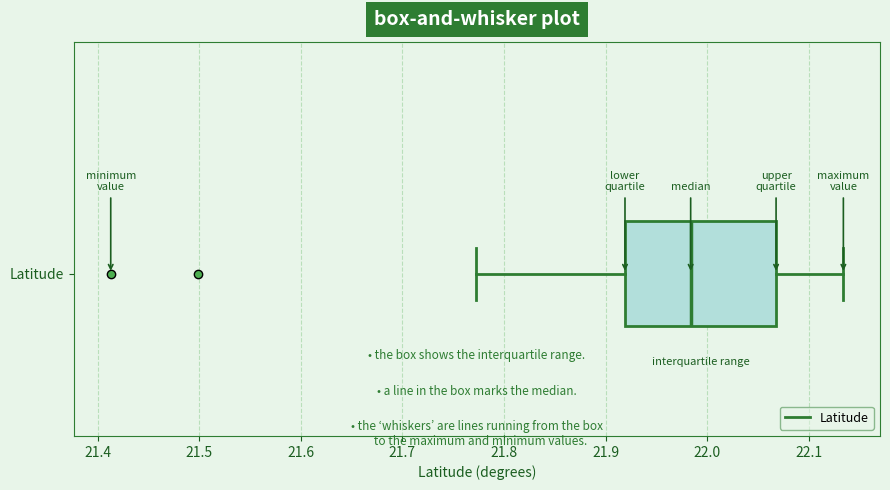

Read this box plot against the x-axis: the position of the median line, the range covered by the box, and the ends of both whiskers. The values are not printed on the chart, so give them approximately, as read against the axis.

median 21.98, box 21.92 to 22.07, whiskers 21.77 to 22.13